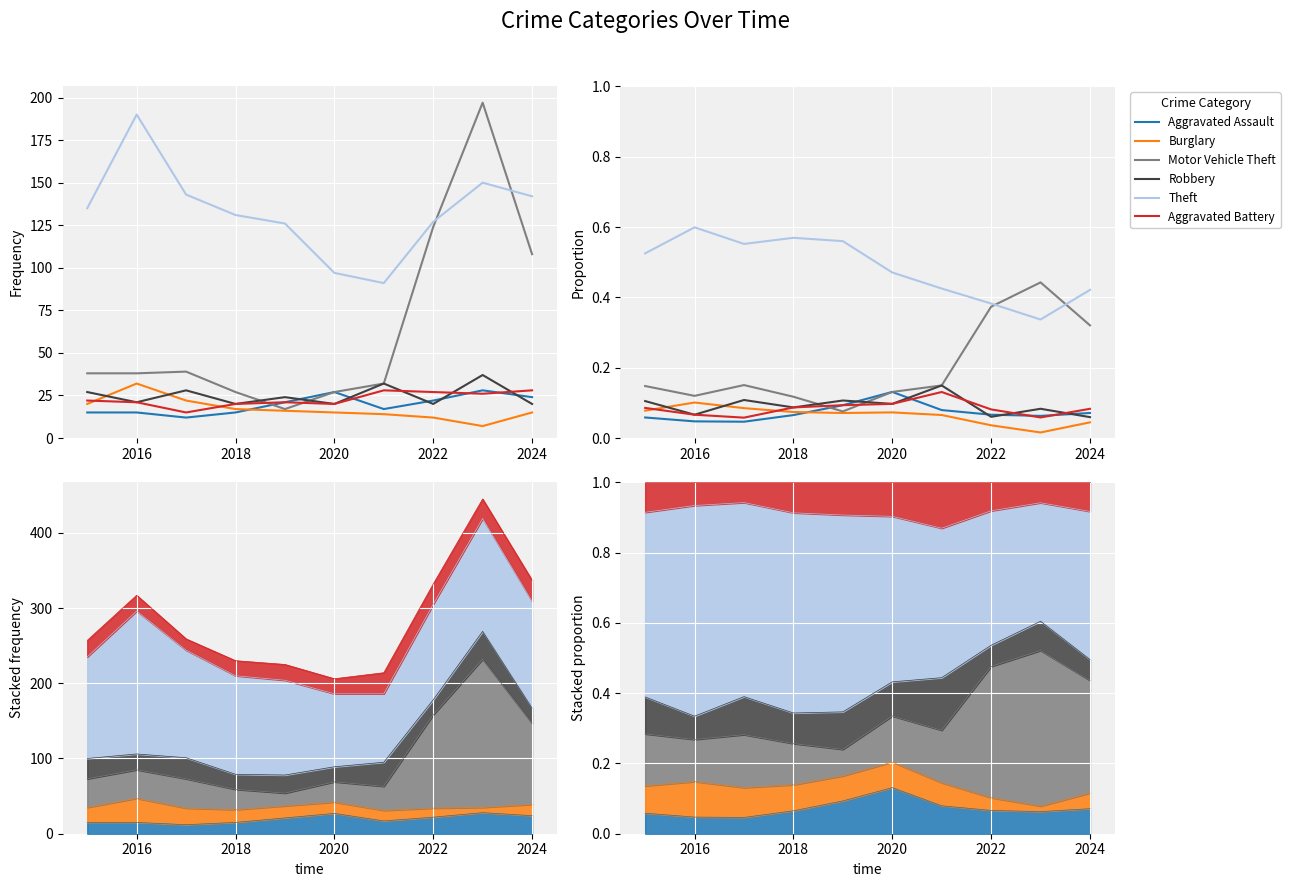

Does the chart display data point markers on the line(s)?

No